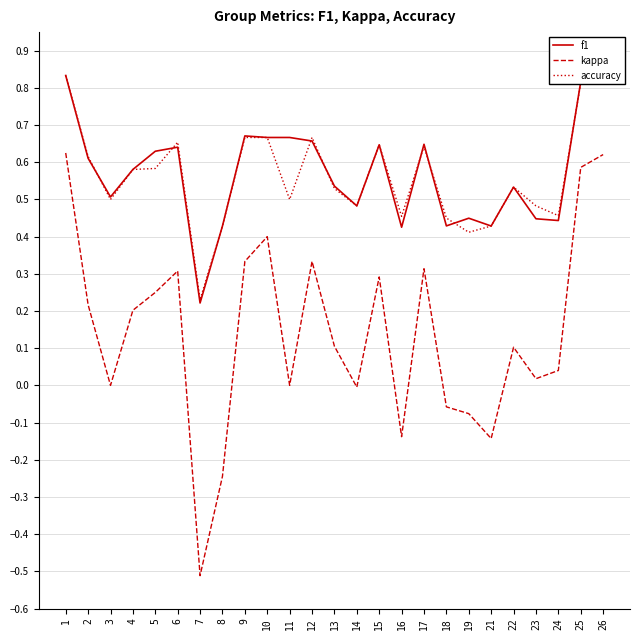

What is the smallest value displayed?

-0.5